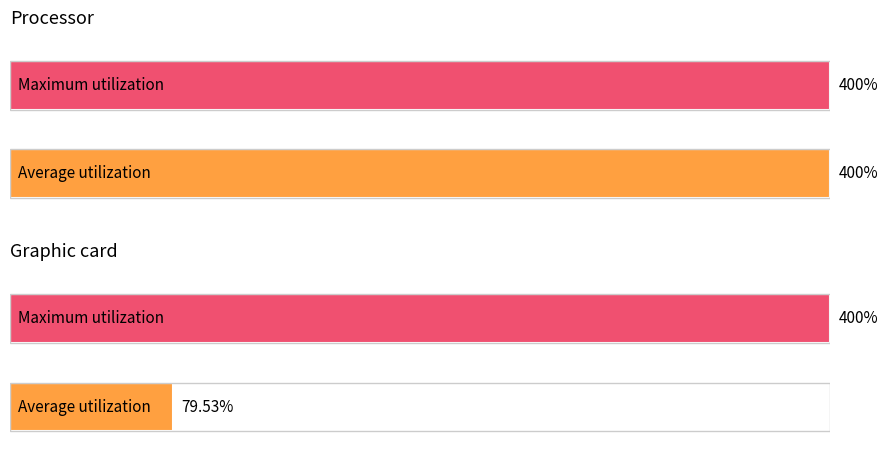

How many bars are there in each group?

2